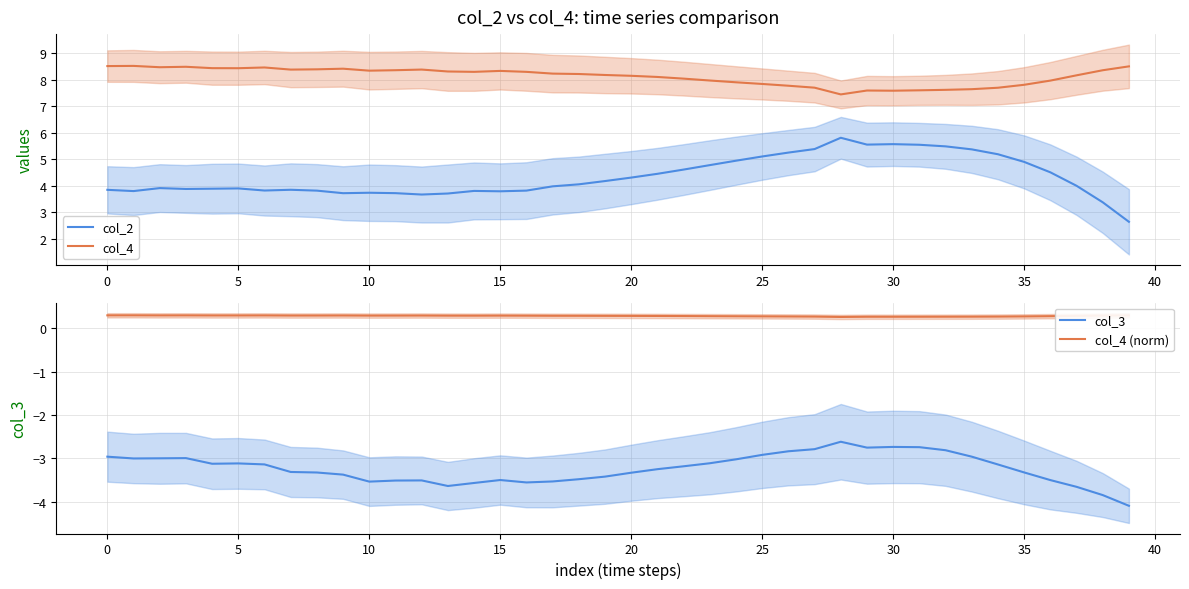

True or false: col_3 and col_4 (norm) cross at least once.

False